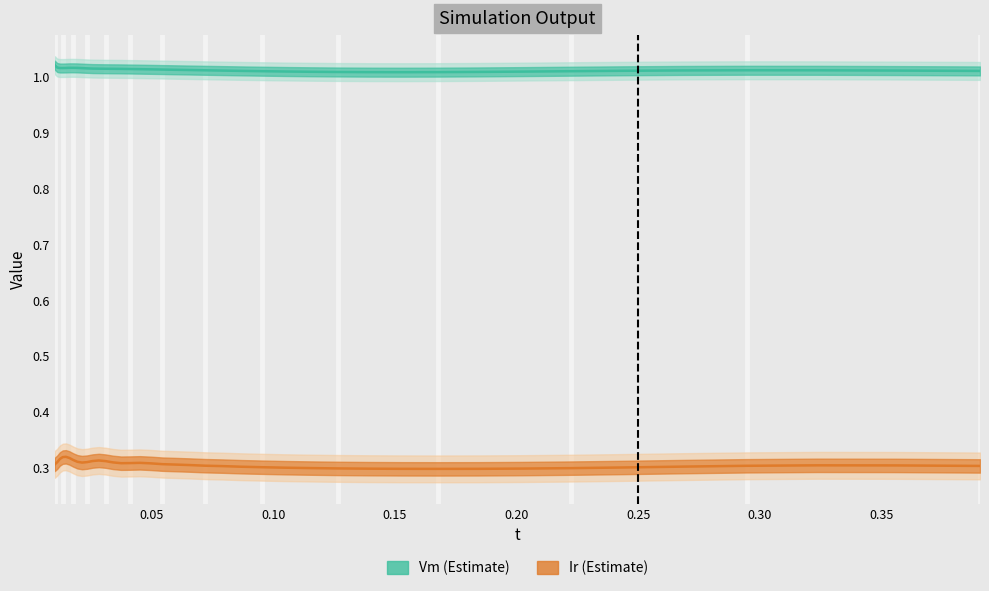

What are all the series names shown in the legend?

Vm, Ir